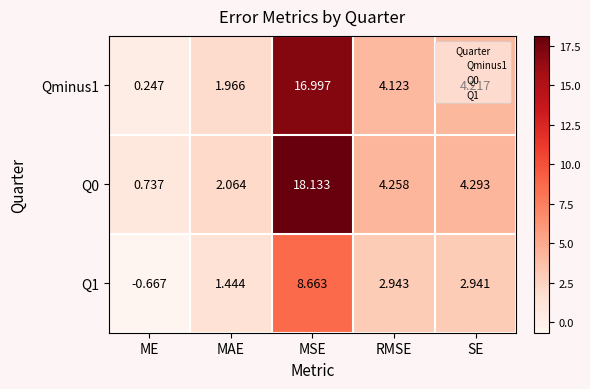

At which category is the sum across all series the highest?

MSE